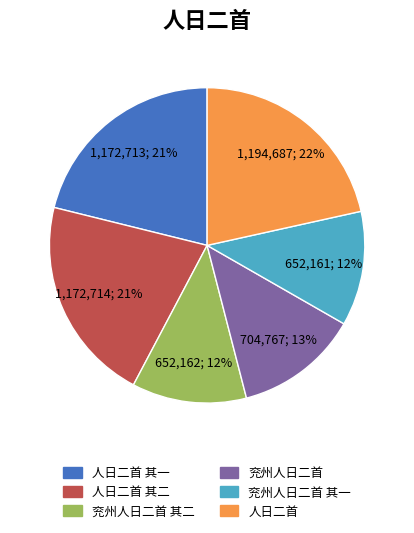

To the nearest percent, what is the difference between the largest and smallest slice percentages?

10%